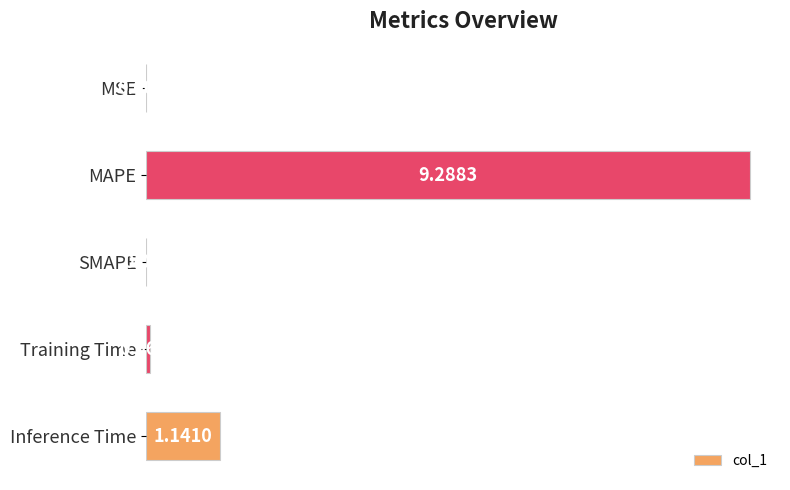

Which has a higher value, Inference Time or MAPE?

MAPE